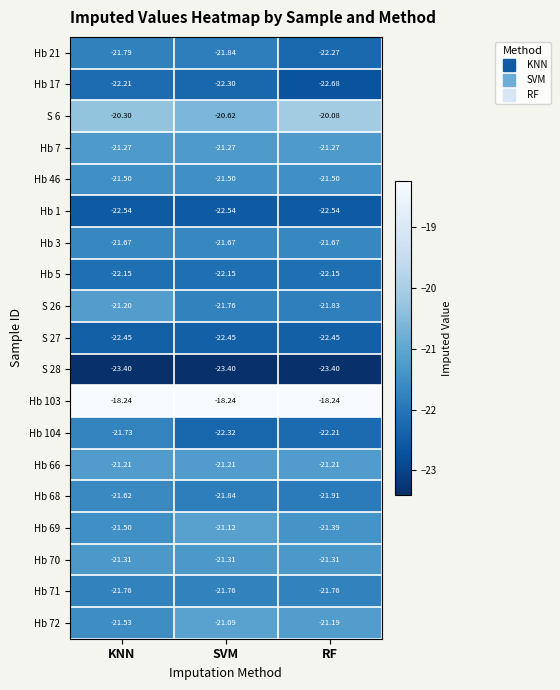

Where is Hb 104 nearest to the value -22?

RF